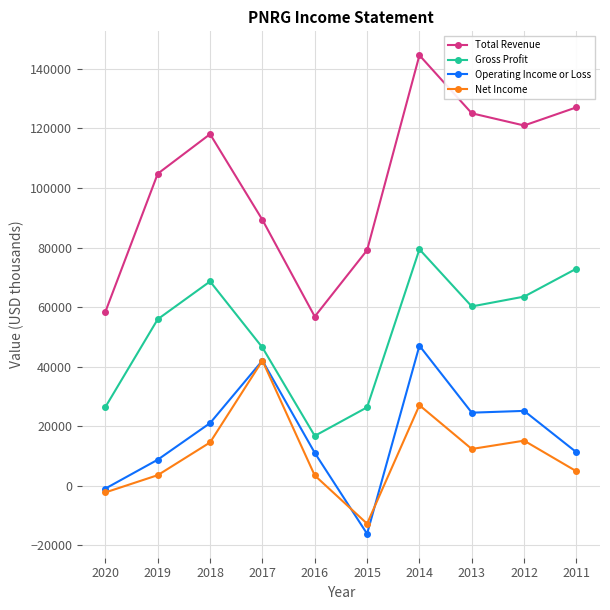

Is this an area chart (filled region under the line)?

No